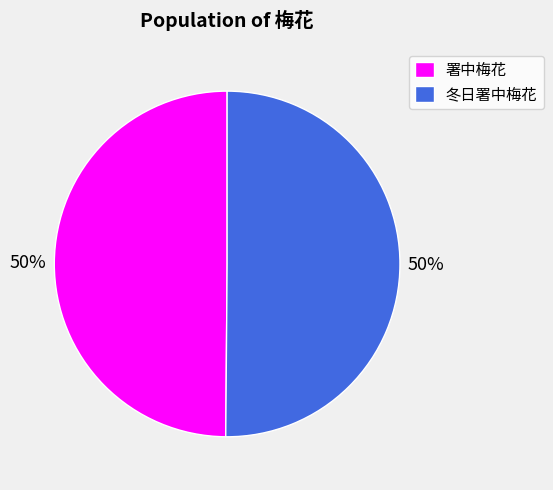

How many segments does this pie chart have?

2